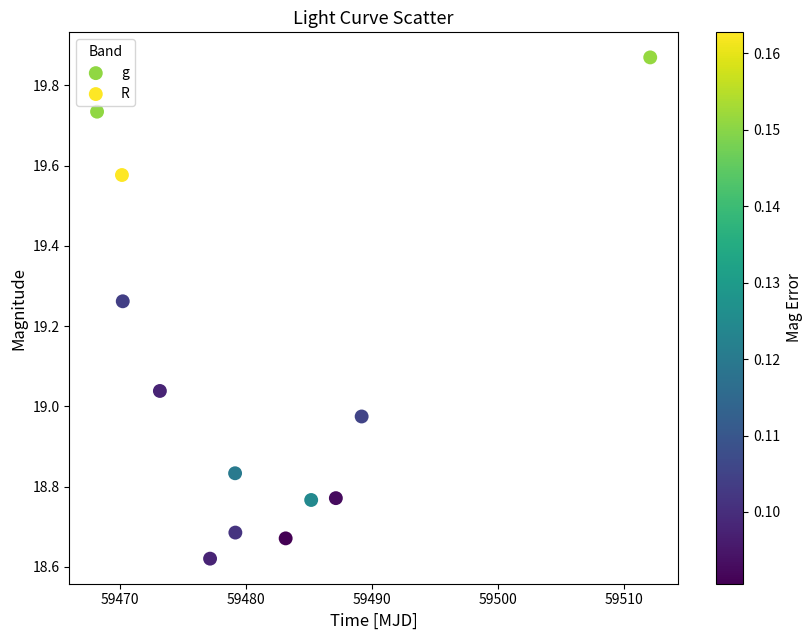

What are all the series names shown in the legend?

g, R